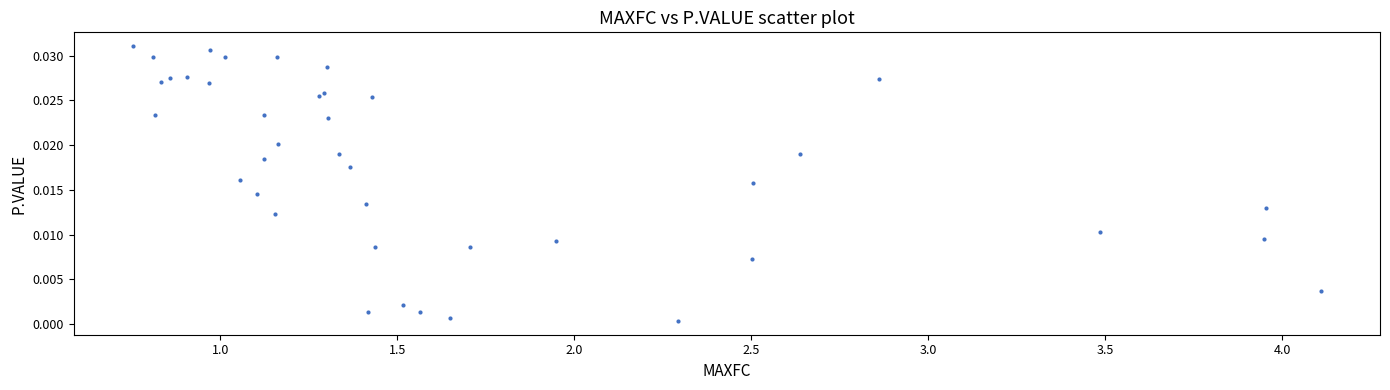

What is the range of X values (max minus min)?

3.4